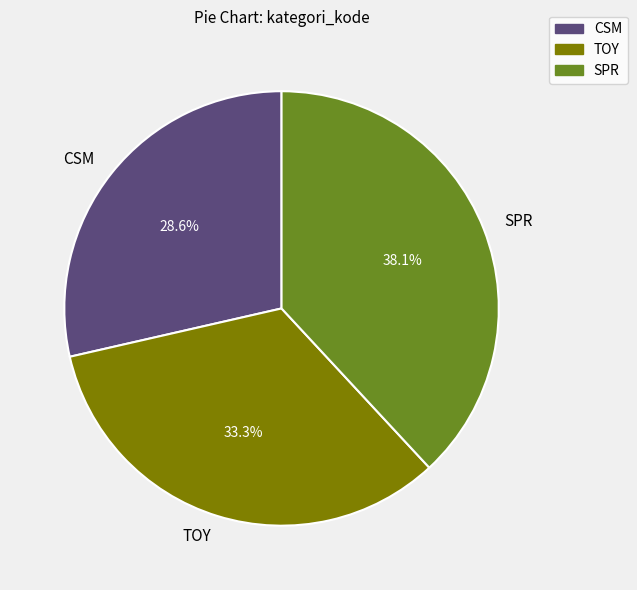

What percentage is NOT represented by TOY?

66.7%